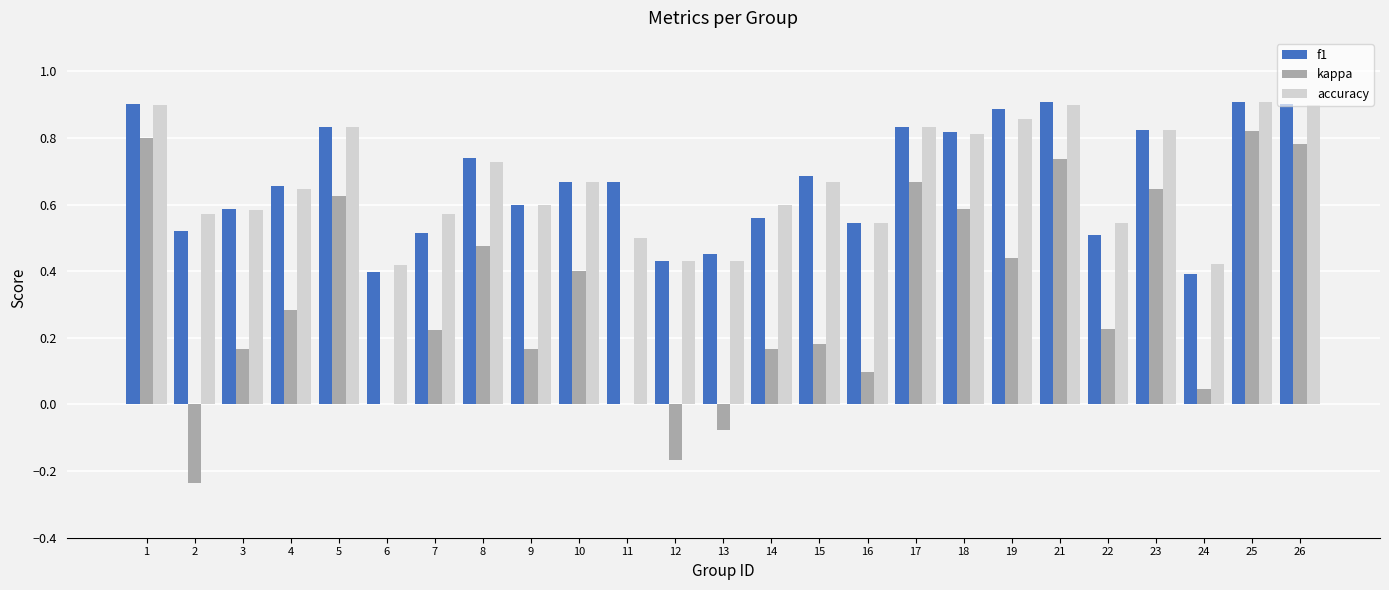

Is the value of accuracy at 3 greater than the value of f1 at 19?

No